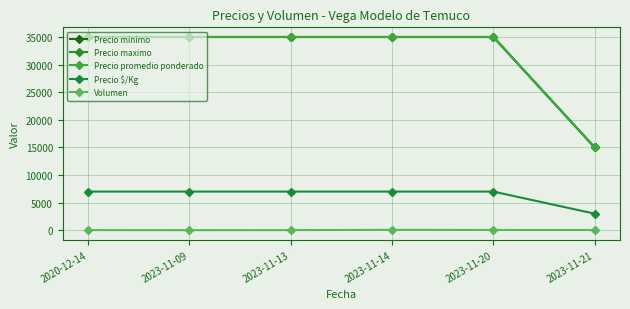

Is this an area chart (filled region under the line)?

No